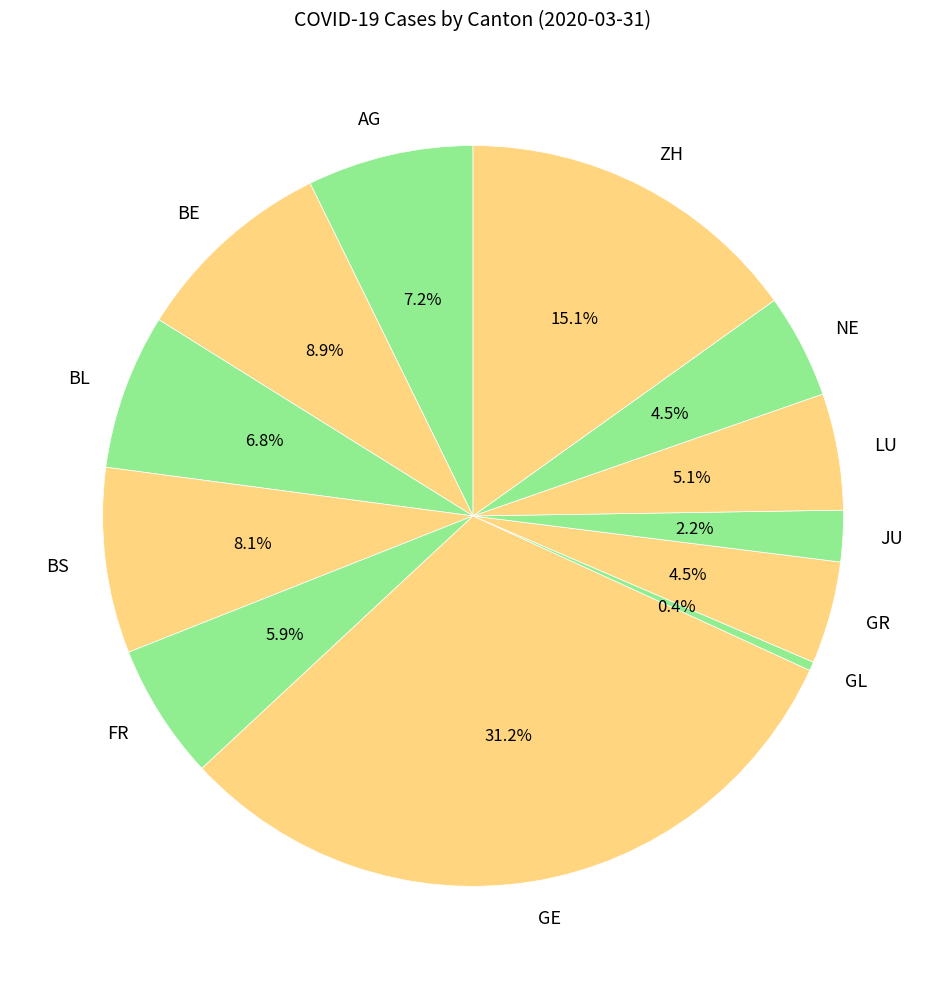

What is the largest slice in the pie chart?

GE